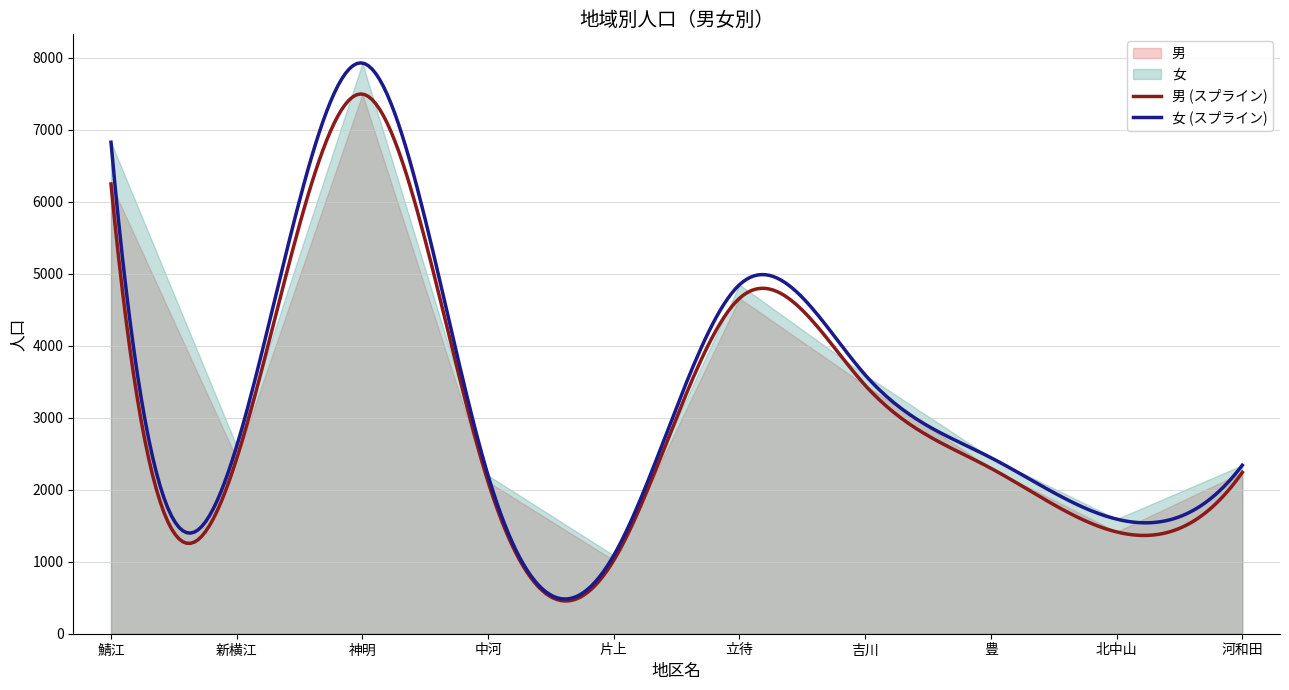

Reading left to right, extract all data points from this chart.

男: 6246	2433	7495	2109	1020	4658	3450	2298	1414	2241
女: 6826	2605	7926	2197	1088	4847	3594	2445	1592	2340